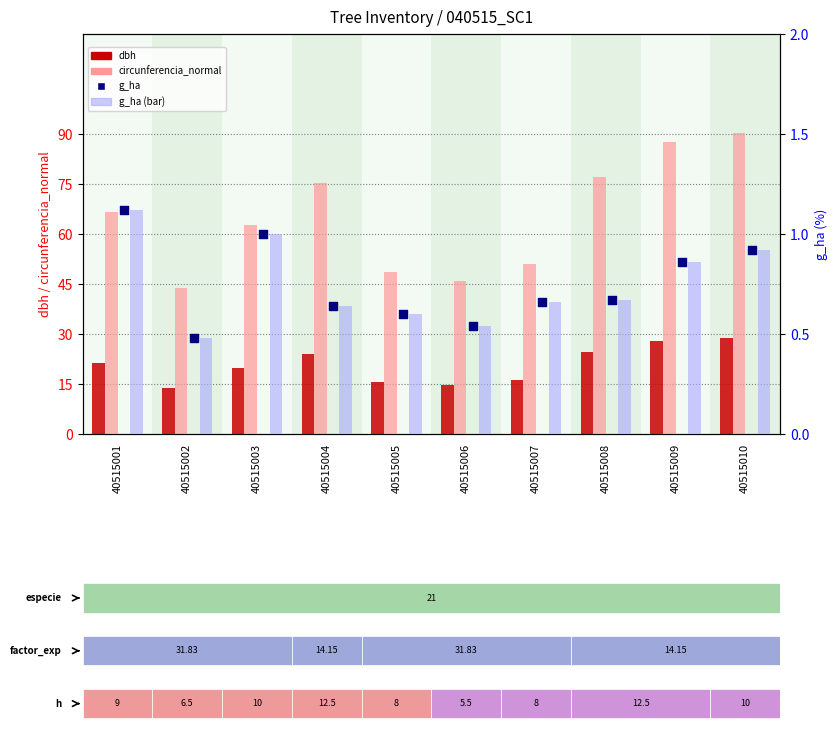

Is the value of dbh at 40515003 greater than the value of g_ha at 40515003?

Yes